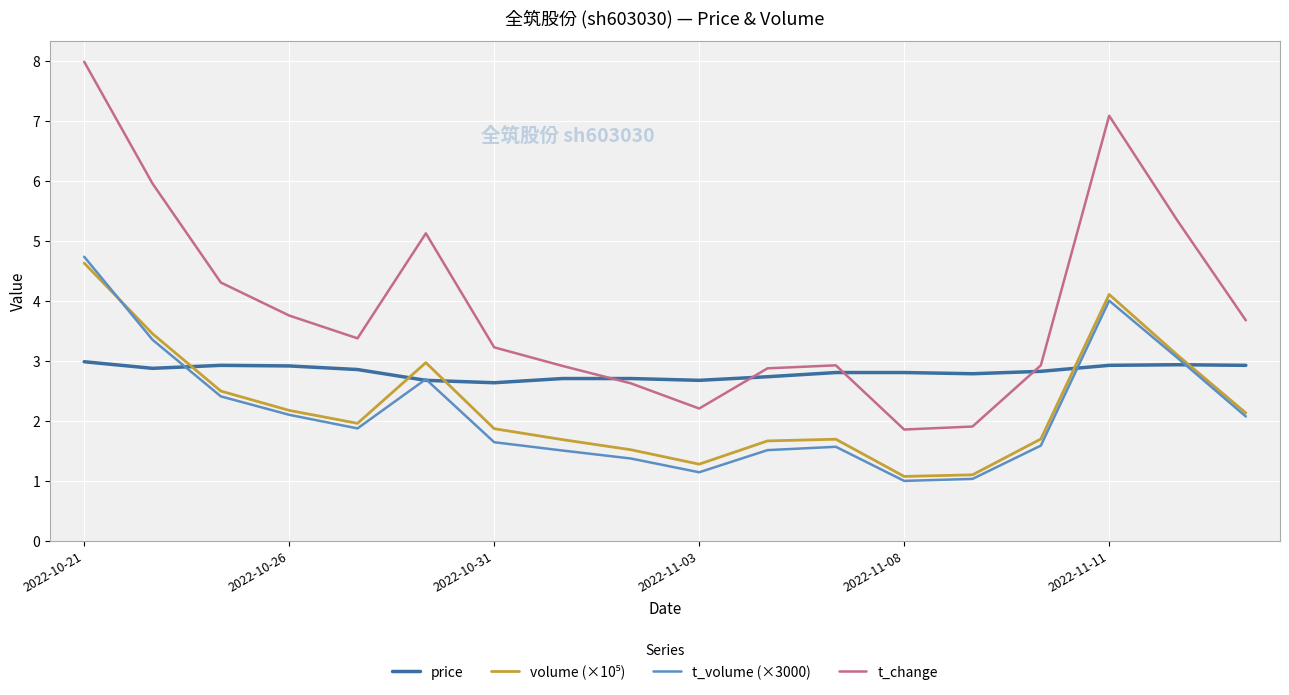

Which series has the largest total across all categories?

t_change